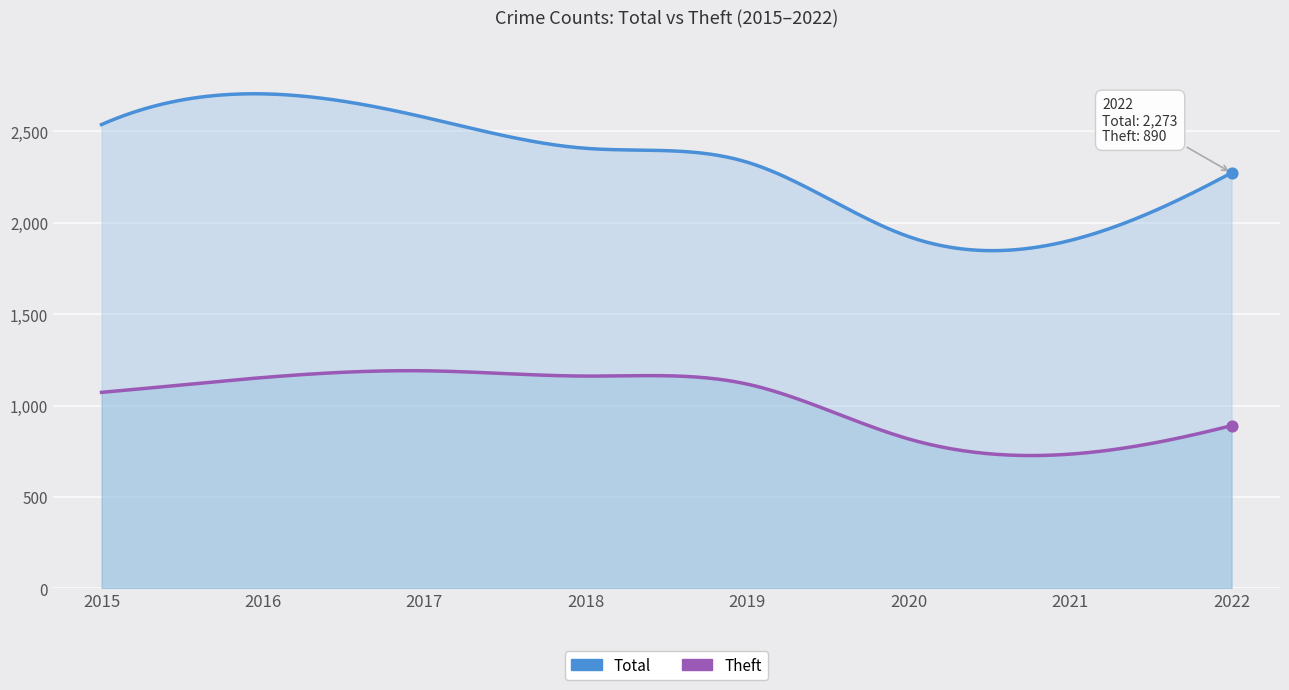

Which series has the widest spread of Y values?

Total